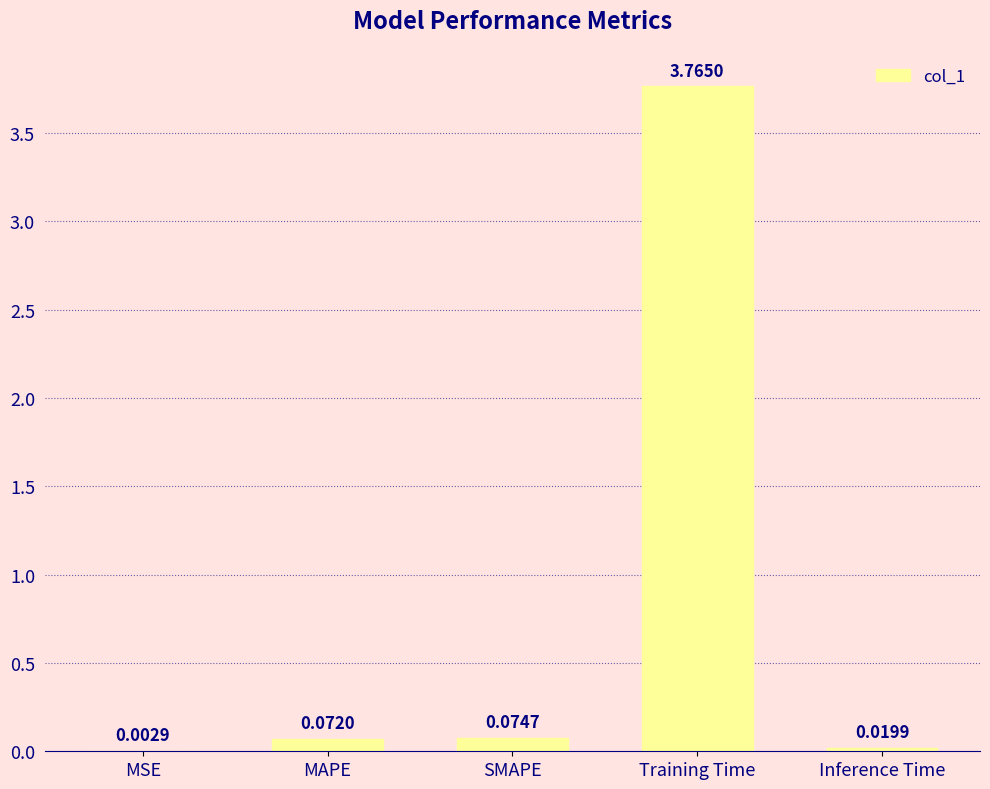

At which label is the value closest to 1?

SMAPE